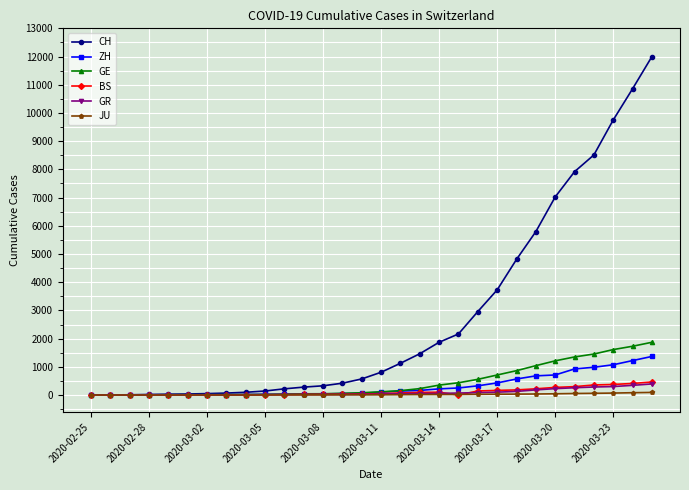

What is the difference between the maximum and second lowest values in the GE series?

1869